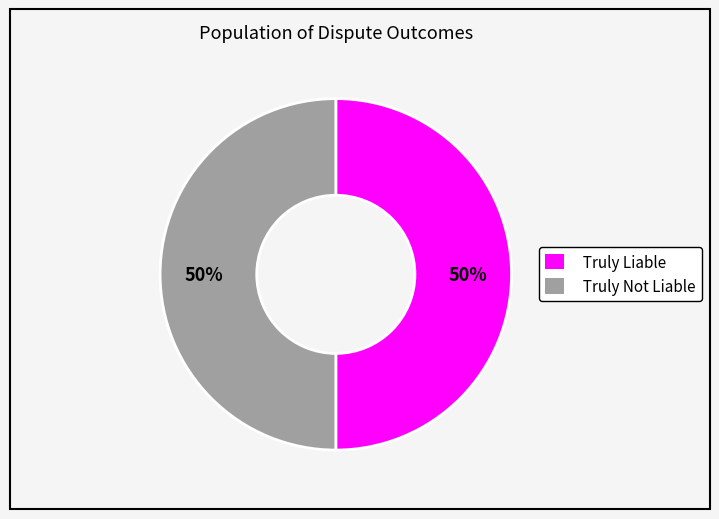

How many segments does this pie chart have?

2